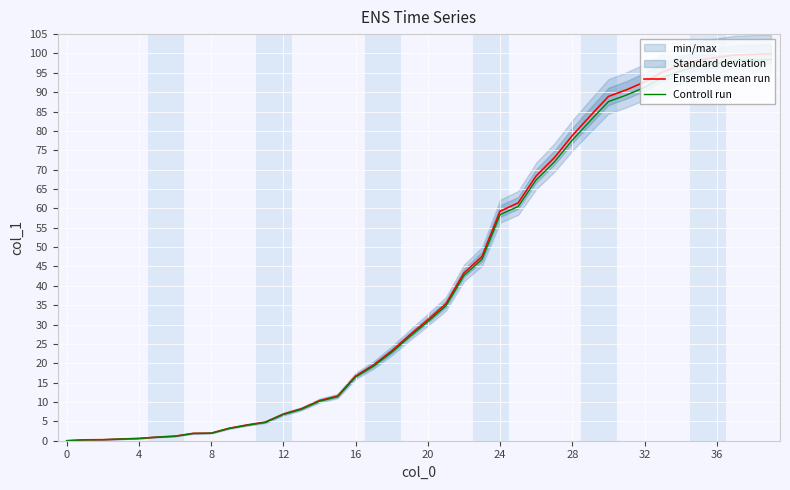

How many lines are shown in the chart?

2